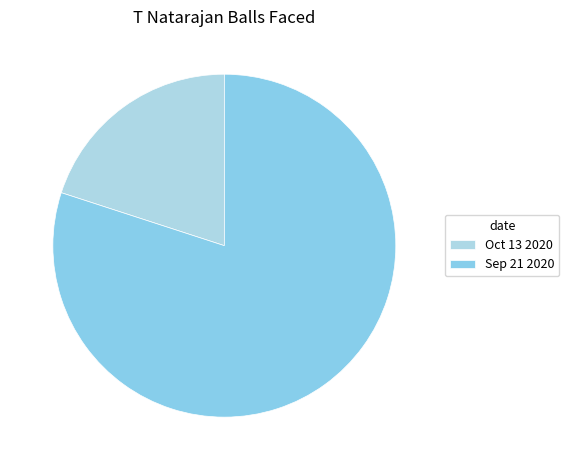

True or false: Oct 13 2020 accounts for 20% of the total.

True